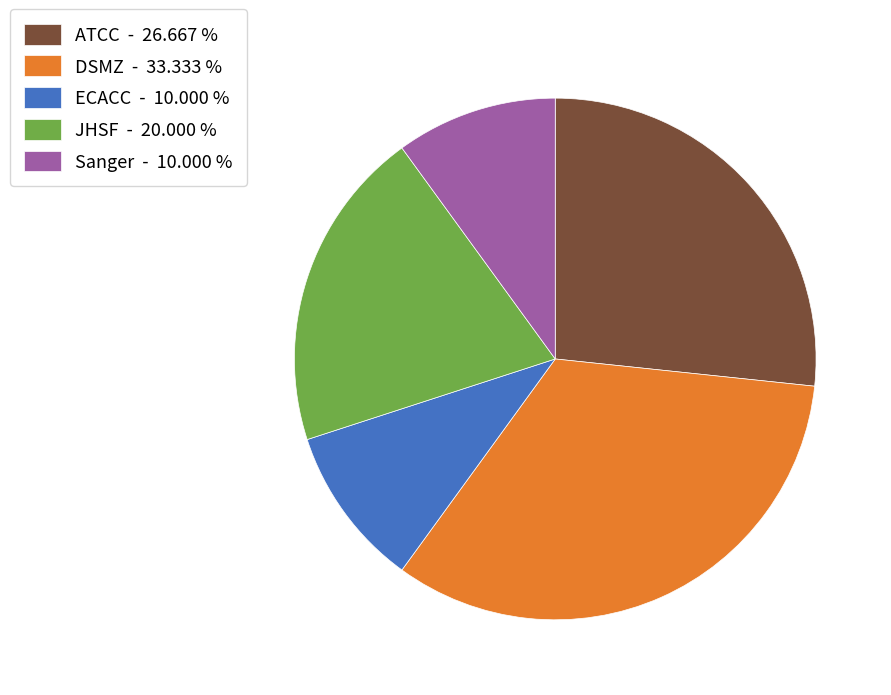

Does JHSF represent more than half of the total?

No